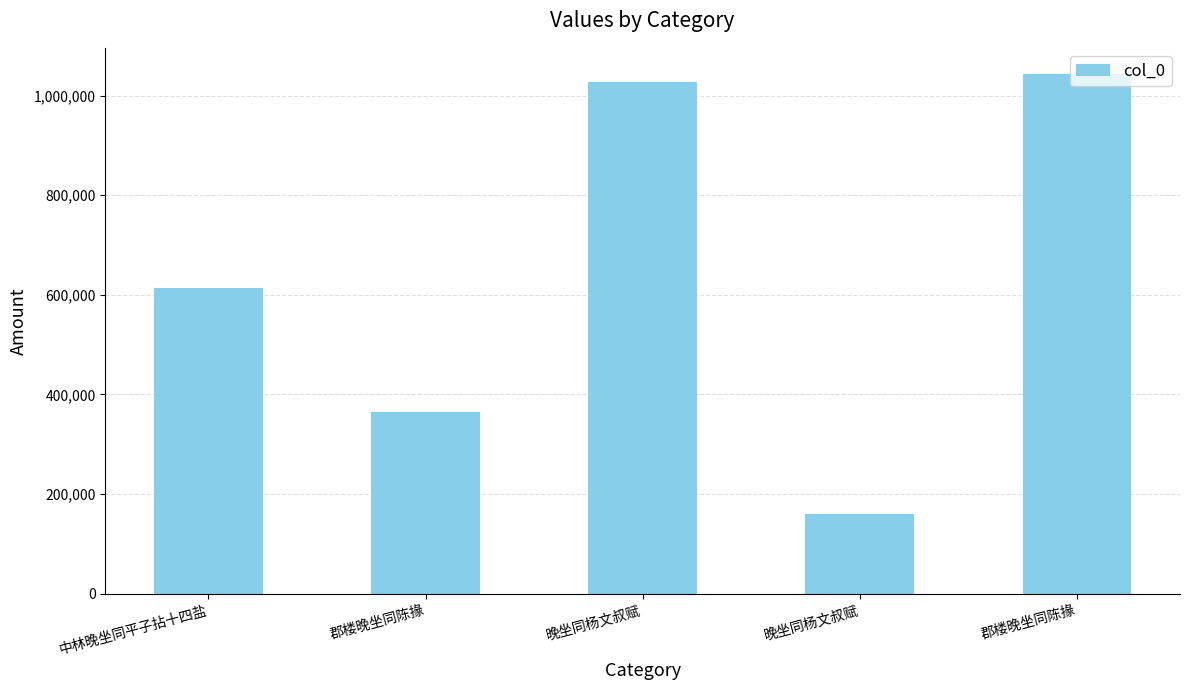

Reading right to left, extract all data points from this chart.

郡楼晚坐同陈掾=1043712	晚坐同杨文叔赋=160474	晚坐同杨文叔赋=1026857	郡楼晚坐同陈掾=363991	中林晚坐同平子拈十四盐=613967